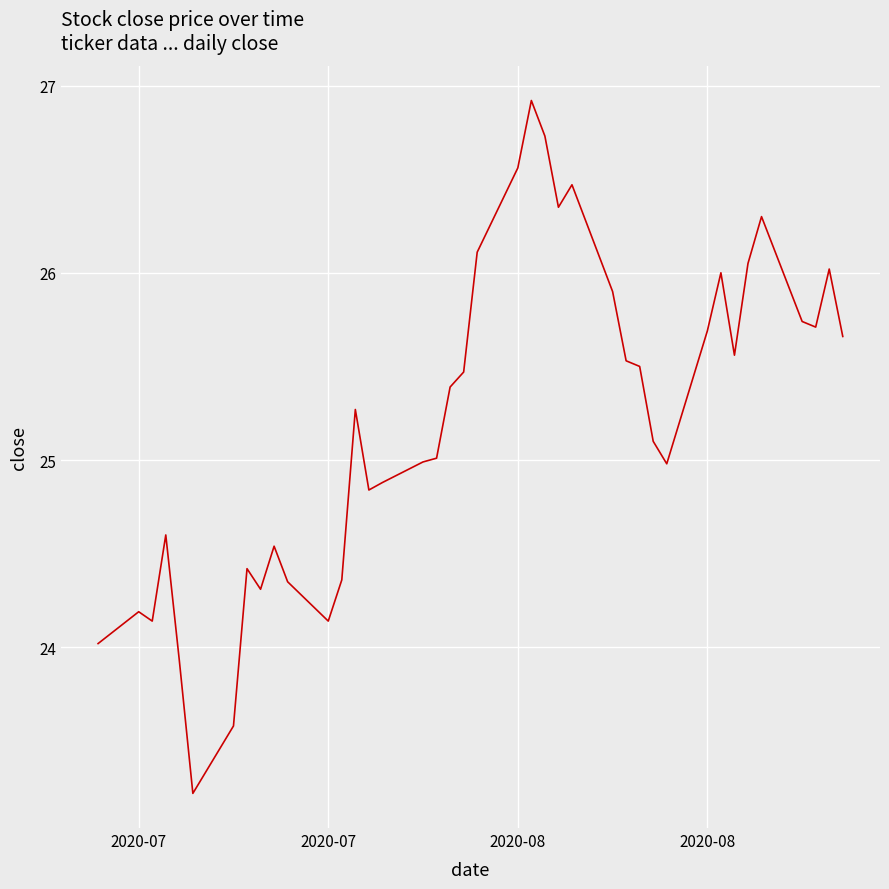

What is the average value?

25.2